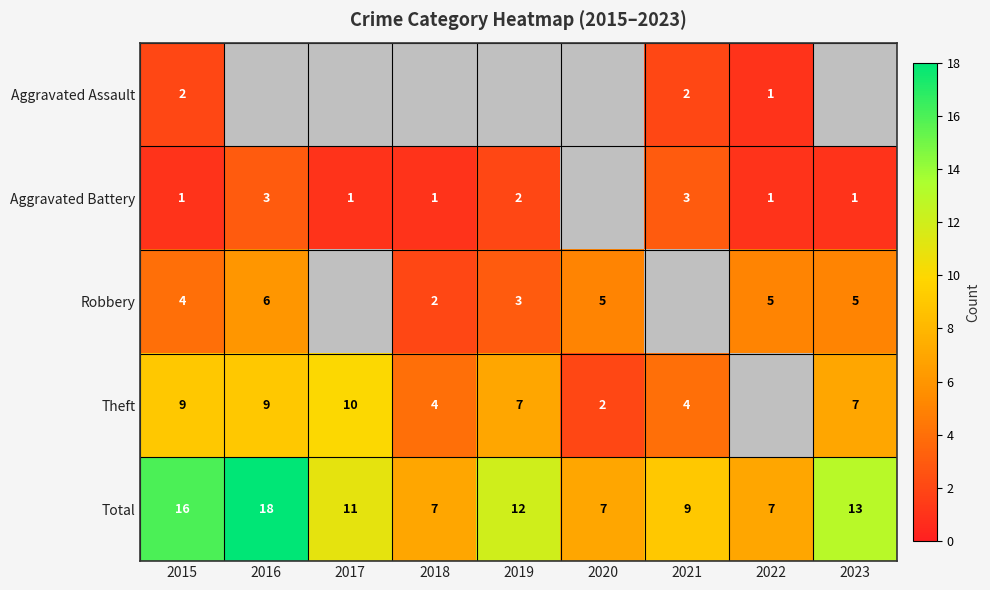

What is the minimum value for Total?

7